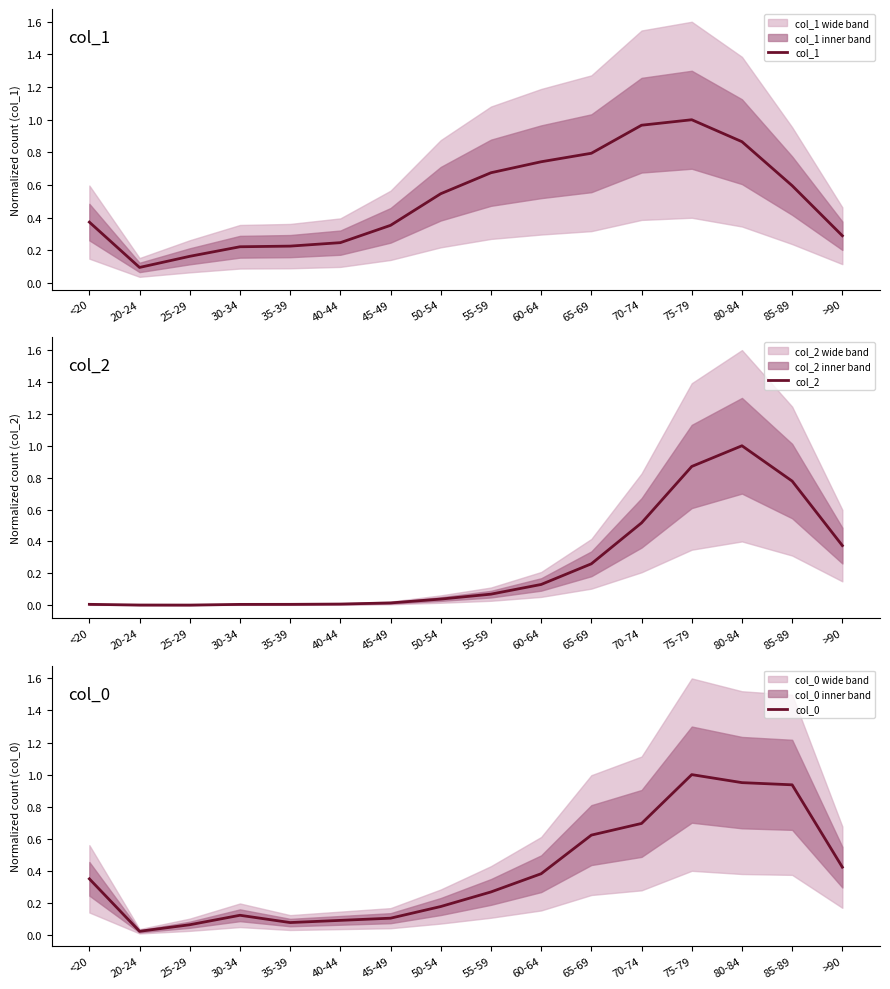

At how many categories does at least one series exceed 0?

16